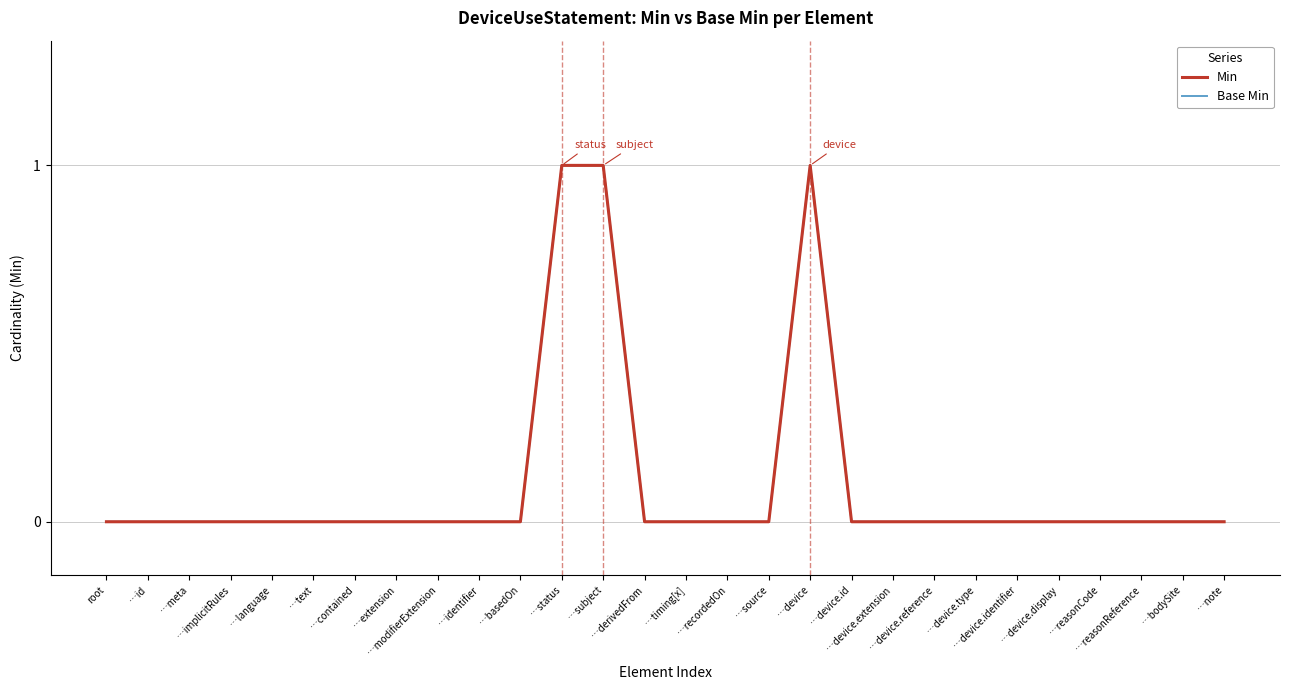

Is this an area chart (filled region under the line)?

No